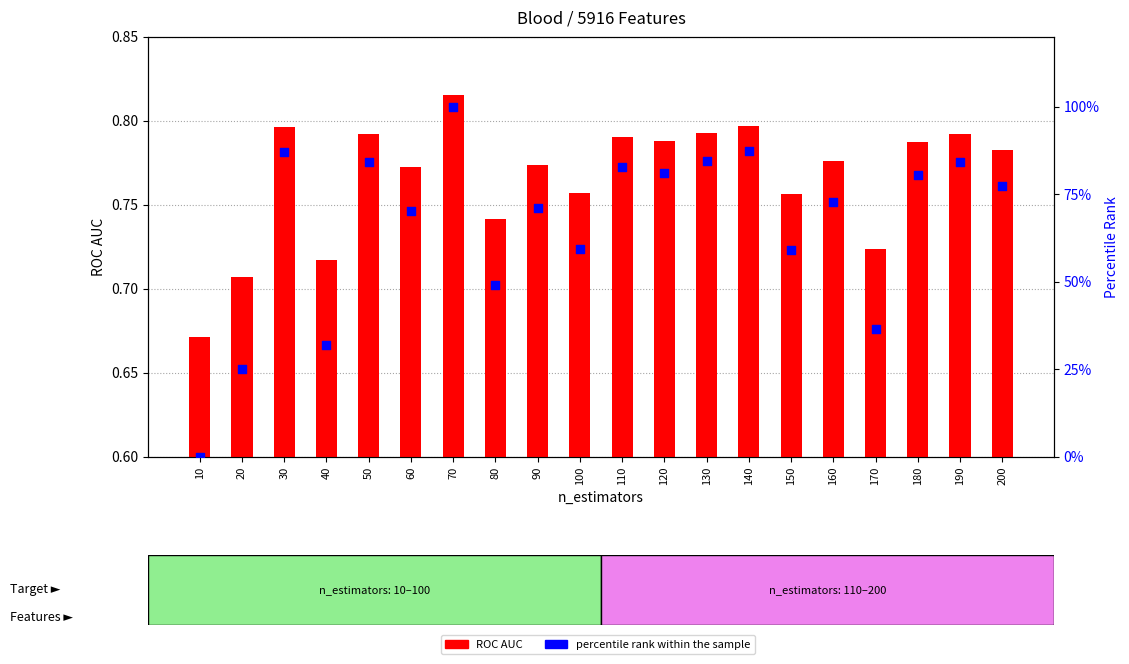

Which series has the largest total across all categories?

percentile rank within the sample